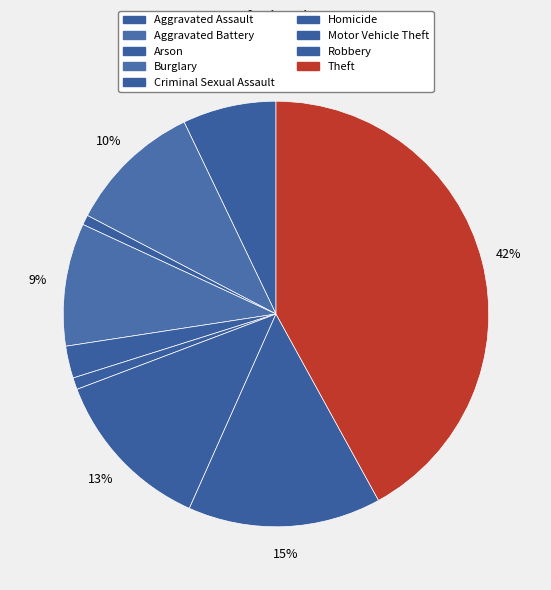

What percentage is the Aggravated Assault slice, to the nearest percent?

7%